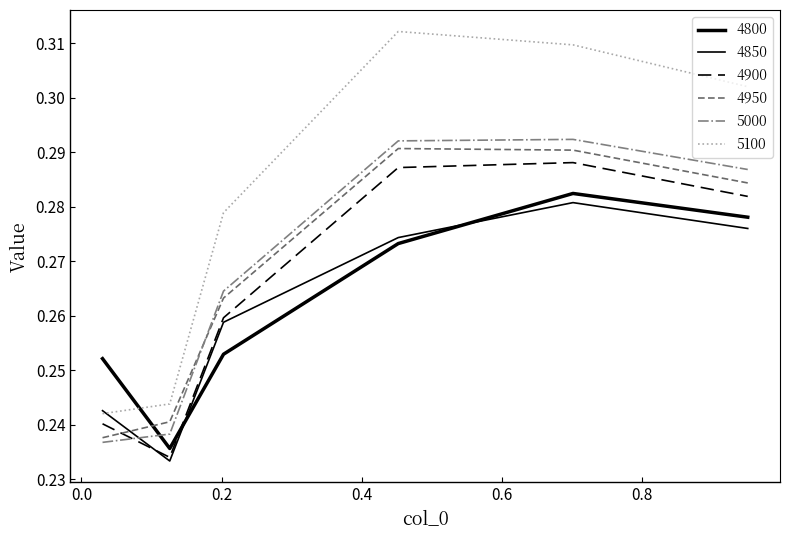

Reading left to right, extract all data points from this chart.

4800: 0.3	0.2	0.3	0.3	0.3	0.3
4850: 0.2	0.2	0.3	0.3	0.3	0.3
4900: 0.2	0.2	0.3	0.3	0.3	0.3
4950: 0.2	0.2	0.3	0.3	0.3	0.3
5000: 0.2	0.2	0.3	0.3	0.3	0.3
5100: 0.2	0.2	0.3	0.3	0.3	0.3